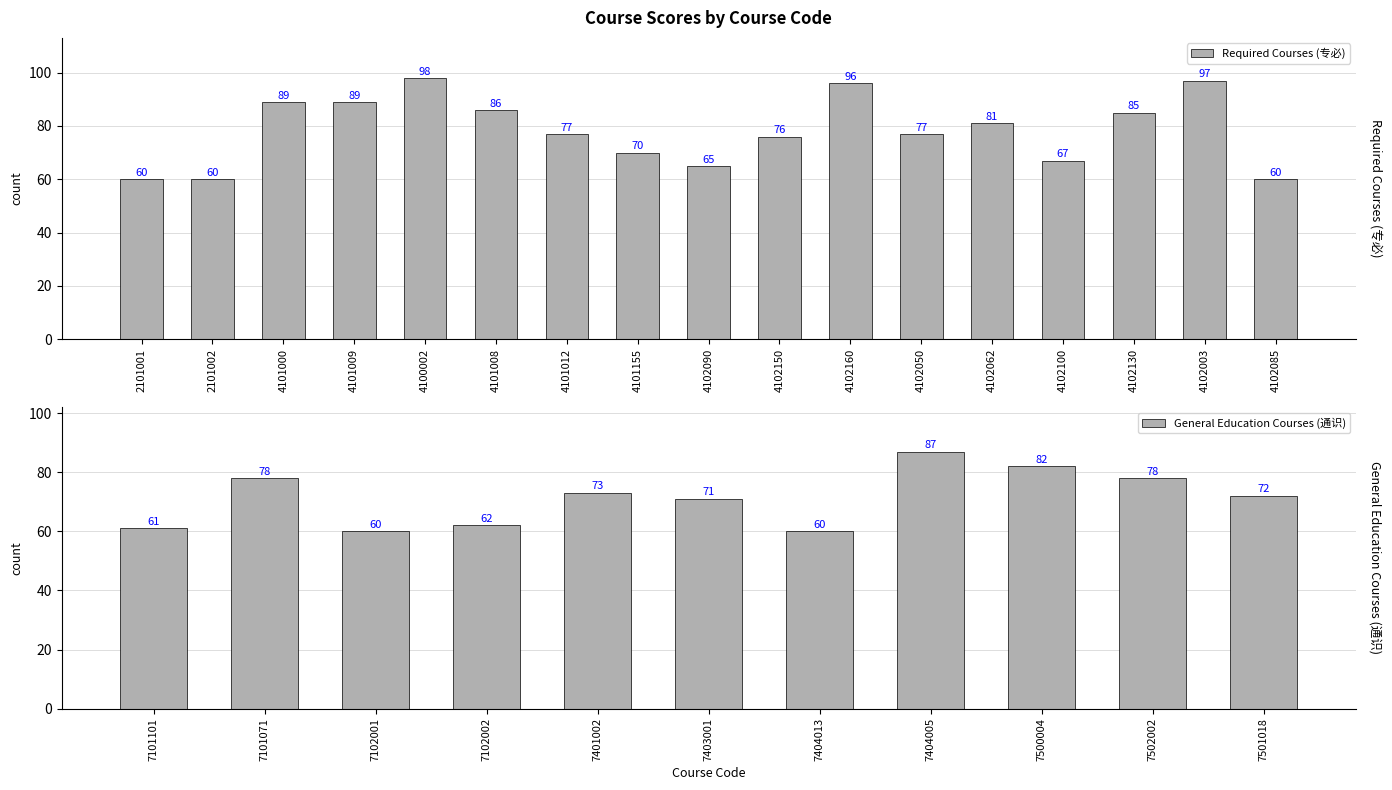

True or false: the data shows 96 at 4102160.

True